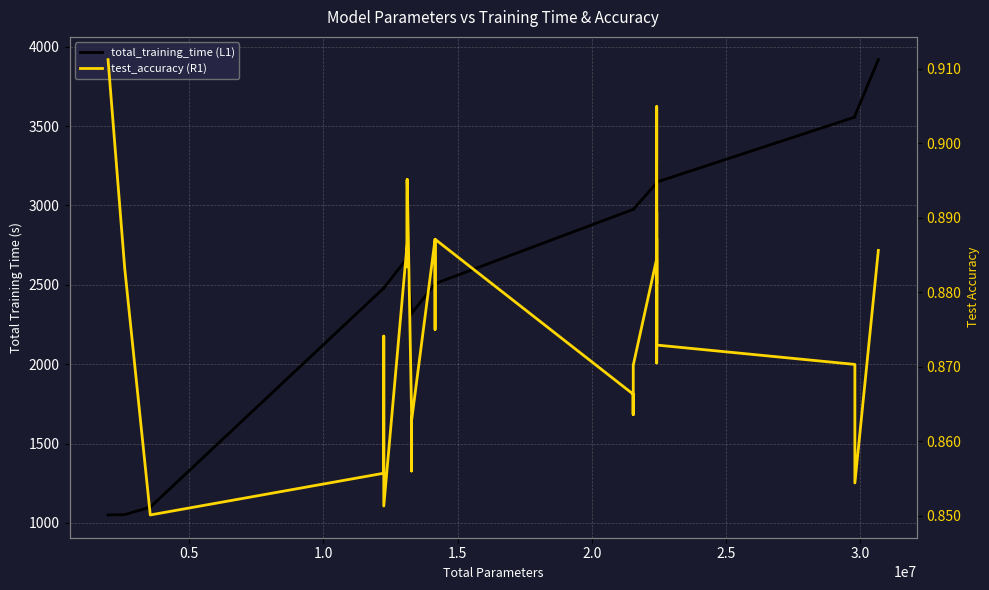

How many distinct data groups are displayed?

2